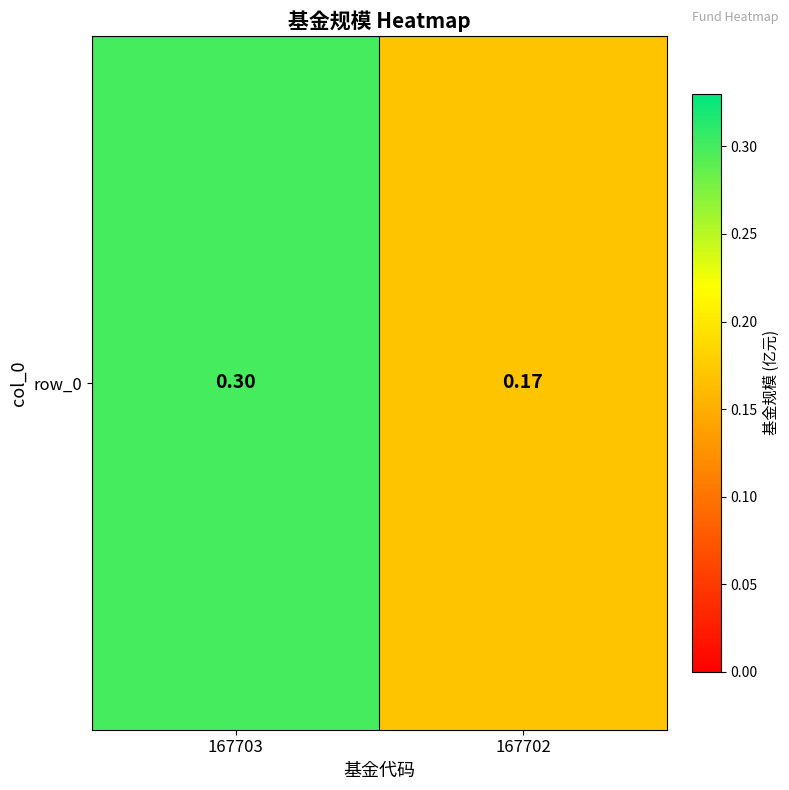

At which label is the value closest to 0?

167702